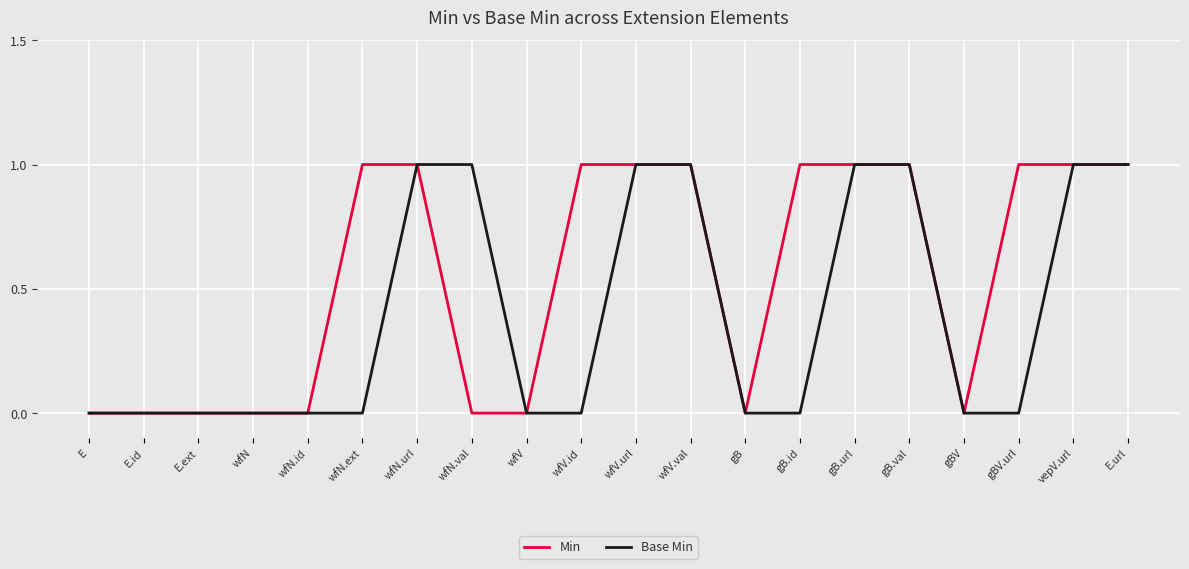

Does the chart have visible grid lines?

Yes